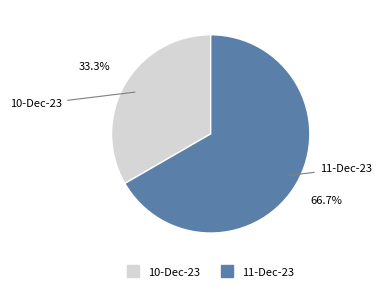

Combined, do 10-Dec-23 and 11-Dec-23 account for over 50%?

Yes